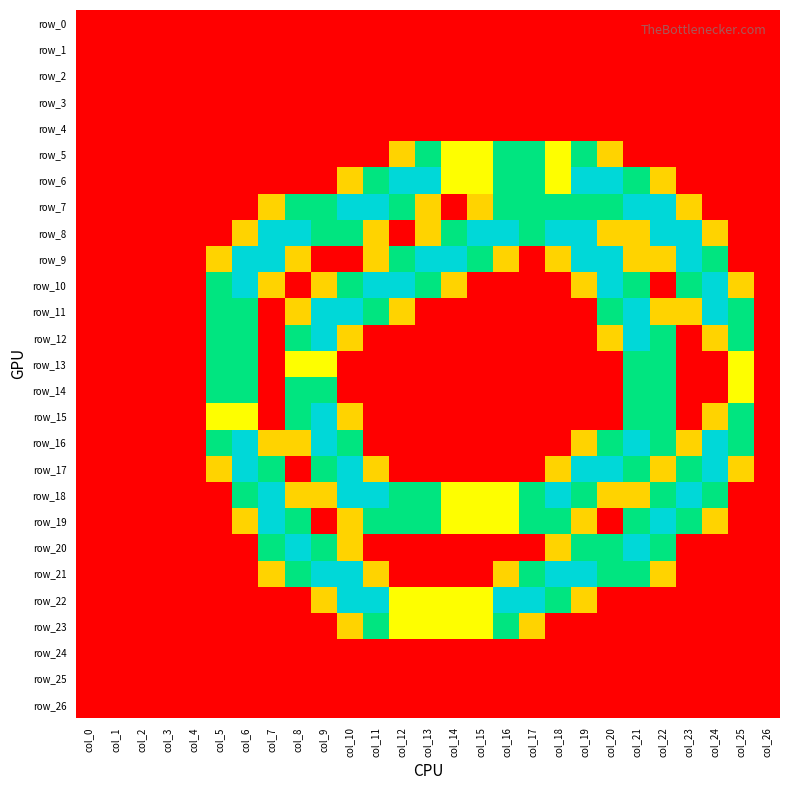

Reading left to right, transcribe all the data shown in this chart.

row_0: col_0=0.0	col_1=0.0	col_2=0.0	col_3=0.0	col_4=0.0	col_5=0.0	col_6=0.0	col_7=0.0	col_8=0.0	col_9=0.0	col_10=0.0	col_11=0.0	col_12=0.0	col_13=0.0	col_14=0.0	col_15=0.0	col_16=0.0	col_17=0.0	col_18=0.0	col_19=0.0	col_20=0.0	col_21=0.0	col_22=0.0	col_23=0.0	col_24=0.0	col_25=0.0	col_26=0.0
row_1: col_0=0.0	col_1=0.0	col_2=0.0	col_3=0.0	col_4=0.0	col_5=0.0	col_6=0.0	col_7=0.0	col_8=0.0	col_9=0.0	col_10=0.0	col_11=0.0	col_12=0.0	col_13=0.0	col_14=0.0	col_15=0.0	col_16=0.0	col_17=0.0	col_18=0.0	col_19=0.0	col_20=0.0	col_21=0.0	col_22=0.0	col_23=0.0	col_24=0.0	col_25=0.0	col_26=0.0
row_2: col_0=0.0	col_1=0.0	col_2=0.0	col_3=0.0	col_4=0.0	col_5=0.0	col_6=0.0	col_7=0.0	col_8=0.0	col_9=0.0	col_10=0.0	col_11=0.0	col_12=0.0	col_13=0.0	col_14=0.0	col_15=0.0	col_16=0.0	col_17=0.0	col_18=0.0	col_19=0.0	col_20=0.0	col_21=0.0	col_22=0.0	col_23=0.0	col_24=0.0	col_25=0.0	col_26=0.0
row_3: col_0=0.0	col_1=0.0	col_2=0.0	col_3=0.0	col_4=0.0	col_5=0.0	col_6=0.0	col_7=0.0	col_8=0.0	col_9=0.0	col_10=0.0	col_11=0.0	col_12=0.0	col_13=0.0	col_14=0.0	col_15=0.0	col_16=0.0	col_17=0.0	col_18=0.0	col_19=0.0	col_20=0.0	col_21=0.0	col_22=0.0	col_23=0.0	col_24=0.0	col_25=0.0	col_26=0.0
row_4: col_0=0.0	col_1=0.0	col_2=0.0	col_3=0.0	col_4=0.0	col_5=0.0	col_6=0.0	col_7=0.0	col_8=0.0	col_9=0.0	col_10=0.0	col_11=0.0	col_12=0.0	col_13=0.0	col_14=0.0	col_15=0.0	col_16=0.0	col_17=0.0	col_18=0.0	col_19=0.0	col_20=0.0	col_21=0.0	col_22=0.0	col_23=0.0	col_24=0.0	col_25=0.0	col_26=0.0
row_5: col_0=0.0	col_1=0.0	col_2=0.0	col_3=0.0	col_4=0.0	col_5=0.0	col_6=0.0	col_7=0.0	col_8=0.0	col_9=0.0	col_10=0.0	col_11=0.0	col_12=0.8	col_13=1.5	col_14=1.0	col_15=1.0	col_16=1.5	col_17=1.5	col_18=1.0	col_19=1.5	col_20=0.8	col_21=0.0	col_22=0.0	col_23=0.0	col_24=0.0	col_25=0.0	col_26=0.0
row_6: col_0=0.0	col_1=0.0	col_2=0.0	col_3=0.0	col_4=0.0	col_5=0.0	col_6=0.0	col_7=0.0	col_8=0.0	col_9=0.0	col_10=0.8	col_11=1.5	col_12=2.0	col_13=2.0	col_14=1.0	col_15=1.0	col_16=1.5	col_17=1.5	col_18=1.0	col_19=2.0	col_20=2.0	col_21=1.5	col_22=0.8	col_23=0.0	col_24=0.0	col_25=0.0	col_26=0.0
row_7: col_0=0.0	col_1=0.0	col_2=0.0	col_3=0.0	col_4=0.0	col_5=0.0	col_6=0.0	col_7=0.8	col_8=1.5	col_9=1.5	col_10=2.0	col_11=2.0	col_12=1.5	col_13=0.8	col_14=0.0	col_15=0.8	col_16=1.5	col_17=1.5	col_18=1.5	col_19=1.5	col_20=1.5	col_21=2.0	col_22=2.0	col_23=0.8	col_24=0.0	col_25=0.0	col_26=0.0
row_8: col_0=0.0	col_1=0.0	col_2=0.0	col_3=0.0	col_4=0.0	col_5=0.0	col_6=0.8	col_7=2.0	col_8=2.0	col_9=1.5	col_10=1.5	col_11=0.8	col_12=0.0	col_13=0.8	col_14=1.5	col_15=2.0	col_16=2.0	col_17=1.5	col_18=2.0	col_19=2.0	col_20=0.8	col_21=0.8	col_22=2.0	col_23=2.0	col_24=0.8	col_25=0.0	col_26=0.0
row_9: col_0=0.0	col_1=0.0	col_2=0.0	col_3=0.0	col_4=0.0	col_5=0.8	col_6=2.0	col_7=2.0	col_8=0.8	col_9=0.0	col_10=0.0	col_11=0.8	col_12=1.5	col_13=2.0	col_14=2.0	col_15=1.5	col_16=0.8	col_17=0.0	col_18=0.8	col_19=2.0	col_20=2.0	col_21=0.8	col_22=0.8	col_23=2.0	col_24=1.5	col_25=0.0	col_26=0.0
row_10: col_0=0.0	col_1=0.0	col_2=0.0	col_3=0.0	col_4=0.0	col_5=1.5	col_6=2.0	col_7=0.8	col_8=0.0	col_9=0.8	col_10=1.5	col_11=2.0	col_12=2.0	col_13=1.5	col_14=0.8	col_15=0.0	col_16=0.0	col_17=0.0	col_18=0.0	col_19=0.8	col_20=2.0	col_21=1.5	col_22=0.0	col_23=1.5	col_24=2.0	col_25=0.8	col_26=0.0
row_11: col_0=0.0	col_1=0.0	col_2=0.0	col_3=0.0	col_4=0.0	col_5=1.5	col_6=1.5	col_7=0.0	col_8=0.8	col_9=2.0	col_10=2.0	col_11=1.5	col_12=0.8	col_13=0.0	col_14=0.0	col_15=0.0	col_16=0.0	col_17=0.0	col_18=0.0	col_19=0.0	col_20=1.5	col_21=2.0	col_22=0.8	col_23=0.8	col_24=2.0	col_25=1.5	col_26=0.0
row_12: col_0=0.0	col_1=0.0	col_2=0.0	col_3=0.0	col_4=0.0	col_5=1.5	col_6=1.5	col_7=0.0	col_8=1.5	col_9=2.0	col_10=0.8	col_11=0.0	col_12=0.0	col_13=0.0	col_14=0.0	col_15=0.0	col_16=0.0	col_17=0.0	col_18=0.0	col_19=0.0	col_20=0.8	col_21=2.0	col_22=1.5	col_23=0.0	col_24=0.8	col_25=1.5	col_26=0.0
row_13: col_0=0.0	col_1=0.0	col_2=0.0	col_3=0.0	col_4=0.0	col_5=1.5	col_6=1.5	col_7=0.0	col_8=1.0	col_9=1.0	col_10=0.0	col_11=0.0	col_12=0.0	col_13=0.0	col_14=0.0	col_15=0.0	col_16=0.0	col_17=0.0	col_18=0.0	col_19=0.0	col_20=0.0	col_21=1.5	col_22=1.5	col_23=0.0	col_24=0.0	col_25=1.0	col_26=0.0
row_14: col_0=0.0	col_1=0.0	col_2=0.0	col_3=0.0	col_4=0.0	col_5=1.5	col_6=1.5	col_7=0.0	col_8=1.5	col_9=1.5	col_10=0.0	col_11=0.0	col_12=0.0	col_13=0.0	col_14=0.0	col_15=0.0	col_16=0.0	col_17=0.0	col_18=0.0	col_19=0.0	col_20=0.0	col_21=1.5	col_22=1.5	col_23=0.0	col_24=0.0	col_25=1.0	col_26=0.0
row_15: col_0=0.0	col_1=0.0	col_2=0.0	col_3=0.0	col_4=0.0	col_5=1.0	col_6=1.0	col_7=0.0	col_8=1.5	col_9=2.0	col_10=0.8	col_11=0.0	col_12=0.0	col_13=0.0	col_14=0.0	col_15=0.0	col_16=0.0	col_17=0.0	col_18=0.0	col_19=0.0	col_20=0.0	col_21=1.5	col_22=1.5	col_23=0.0	col_24=0.8	col_25=1.5	col_26=0.0
row_16: col_0=0.0	col_1=0.0	col_2=0.0	col_3=0.0	col_4=0.0	col_5=1.5	col_6=2.0	col_7=0.8	col_8=0.8	col_9=2.0	col_10=1.5	col_11=0.0	col_12=0.0	col_13=0.0	col_14=0.0	col_15=0.0	col_16=0.0	col_17=0.0	col_18=0.0	col_19=0.8	col_20=1.5	col_21=2.0	col_22=1.5	col_23=0.8	col_24=2.0	col_25=1.5	col_26=0.0
row_17: col_0=0.0	col_1=0.0	col_2=0.0	col_3=0.0	col_4=0.0	col_5=0.8	col_6=2.0	col_7=1.5	col_8=0.0	col_9=1.5	col_10=2.0	col_11=0.8	col_12=0.0	col_13=0.0	col_14=0.0	col_15=0.0	col_16=0.0	col_17=0.0	col_18=0.8	col_19=2.0	col_20=2.0	col_21=1.5	col_22=0.8	col_23=1.5	col_24=2.0	col_25=0.8	col_26=0.0
row_18: col_0=0.0	col_1=0.0	col_2=0.0	col_3=0.0	col_4=0.0	col_5=0.0	col_6=1.5	col_7=2.0	col_8=0.8	col_9=0.8	col_10=2.0	col_11=2.0	col_12=1.5	col_13=1.5	col_14=1.0	col_15=1.0	col_16=1.0	col_17=1.5	col_18=2.0	col_19=1.5	col_20=0.8	col_21=0.8	col_22=1.5	col_23=2.0	col_24=1.5	col_25=0.0	col_26=0.0
row_19: col_0=0.0	col_1=0.0	col_2=0.0	col_3=0.0	col_4=0.0	col_5=0.0	col_6=0.8	col_7=2.0	col_8=1.5	col_9=0.0	col_10=0.8	col_11=1.5	col_12=1.5	col_13=1.5	col_14=1.0	col_15=1.0	col_16=1.0	col_17=1.5	col_18=1.5	col_19=0.8	col_20=0.0	col_21=1.5	col_22=2.0	col_23=1.5	col_24=0.8	col_25=0.0	col_26=0.0
row_20: col_0=0.0	col_1=0.0	col_2=0.0	col_3=0.0	col_4=0.0	col_5=0.0	col_6=0.0	col_7=1.5	col_8=2.0	col_9=1.5	col_10=0.8	col_11=0.0	col_12=0.0	col_13=0.0	col_14=0.0	col_15=0.0	col_16=0.0	col_17=0.0	col_18=0.8	col_19=1.5	col_20=1.5	col_21=2.0	col_22=1.5	col_23=0.0	col_24=0.0	col_25=0.0	col_26=0.0
row_21: col_0=0.0	col_1=0.0	col_2=0.0	col_3=0.0	col_4=0.0	col_5=0.0	col_6=0.0	col_7=0.8	col_8=1.5	col_9=2.0	col_10=2.0	col_11=0.8	col_12=0.0	col_13=0.0	col_14=0.0	col_15=0.0	col_16=0.8	col_17=1.5	col_18=2.0	col_19=2.0	col_20=1.5	col_21=1.5	col_22=0.8	col_23=0.0	col_24=0.0	col_25=0.0	col_26=0.0
row_22: col_0=0.0	col_1=0.0	col_2=0.0	col_3=0.0	col_4=0.0	col_5=0.0	col_6=0.0	col_7=0.0	col_8=0.0	col_9=0.8	col_10=2.0	col_11=2.0	col_12=1.0	col_13=1.0	col_14=1.0	col_15=1.0	col_16=2.0	col_17=2.0	col_18=1.5	col_19=0.8	col_20=0.0	col_21=0.0	col_22=0.0	col_23=0.0	col_24=0.0	col_25=0.0	col_26=0.0
row_23: col_0=0.0	col_1=0.0	col_2=0.0	col_3=0.0	col_4=0.0	col_5=0.0	col_6=0.0	col_7=0.0	col_8=0.0	col_9=0.0	col_10=0.8	col_11=1.5	col_12=1.0	col_13=1.0	col_14=1.0	col_15=1.0	col_16=1.5	col_17=0.8	col_18=0.0	col_19=0.0	col_20=0.0	col_21=0.0	col_22=0.0	col_23=0.0	col_24=0.0	col_25=0.0	col_26=0.0
row_24: col_0=0.0	col_1=0.0	col_2=0.0	col_3=0.0	col_4=0.0	col_5=0.0	col_6=0.0	col_7=0.0	col_8=0.0	col_9=0.0	col_10=0.0	col_11=0.0	col_12=0.0	col_13=0.0	col_14=0.0	col_15=0.0	col_16=0.0	col_17=0.0	col_18=0.0	col_19=0.0	col_20=0.0	col_21=0.0	col_22=0.0	col_23=0.0	col_24=0.0	col_25=0.0	col_26=0.0
row_25: col_0=0.0	col_1=0.0	col_2=0.0	col_3=0.0	col_4=0.0	col_5=0.0	col_6=0.0	col_7=0.0	col_8=0.0	col_9=0.0	col_10=0.0	col_11=0.0	col_12=0.0	col_13=0.0	col_14=0.0	col_15=0.0	col_16=0.0	col_17=0.0	col_18=0.0	col_19=0.0	col_20=0.0	col_21=0.0	col_22=0.0	col_23=0.0	col_24=0.0	col_25=0.0	col_26=0.0
row_26: col_0=0.0	col_1=0.0	col_2=0.0	col_3=0.0	col_4=0.0	col_5=0.0	col_6=0.0	col_7=0.0	col_8=0.0	col_9=0.0	col_10=0.0	col_11=0.0	col_12=0.0	col_13=0.0	col_14=0.0	col_15=0.0	col_16=0.0	col_17=0.0	col_18=0.0	col_19=0.0	col_20=0.0	col_21=0.0	col_22=0.0	col_23=0.0	col_24=0.0	col_25=0.0	col_26=0.0